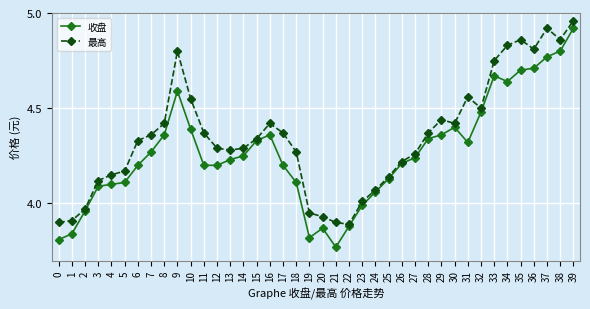

True or false: 最高 has more than 2 points higher than both neighbors.

True